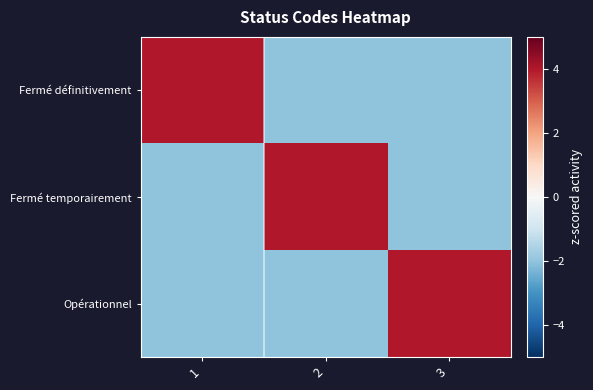

Which series has the largest total across all categories?

Fermé définitivement